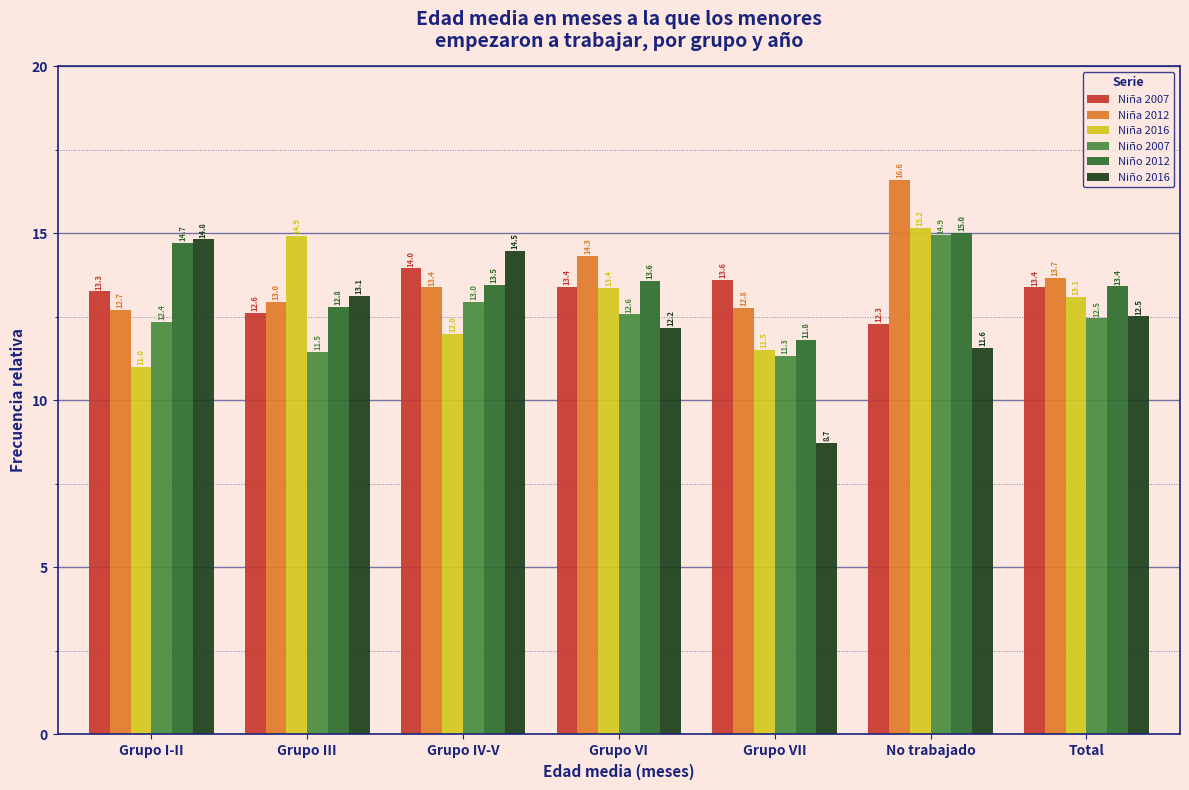

Reading left to right, extract all data points from this chart.

Niña 2007: Grupo I-II=13.3	Grupo III=12.6	Grupo IV-V=14.0	Grupo VI=13.4	Grupo VII=13.6	No trabajado=12.3	Total=13.4
Niña 2012: Grupo I-II=12.7	Grupo III=13.0	Grupo IV-V=13.4	Grupo VI=14.3	Grupo VII=12.8	No trabajado=16.6	Total=13.7
Niña 2016: Grupo I-II=11.0	Grupo III=14.9	Grupo IV-V=12.0	Grupo VI=13.4	Grupo VII=11.5	No trabajado=15.2	Total=13.1
Niño 2007: Grupo I-II=12.4	Grupo III=11.5	Grupo IV-V=13.0	Grupo VI=12.6	Grupo VII=11.3	No trabajado=14.9	Total=12.5
Niño 2012: Grupo I-II=14.7	Grupo III=12.8	Grupo IV-V=13.5	Grupo VI=13.6	Grupo VII=11.8	No trabajado=15.0	Total=13.4
Niño 2016: Grupo I-II=14.8	Grupo III=13.1	Grupo IV-V=14.5	Grupo VI=12.2	Grupo VII=8.7	No trabajado=11.6	Total=12.5